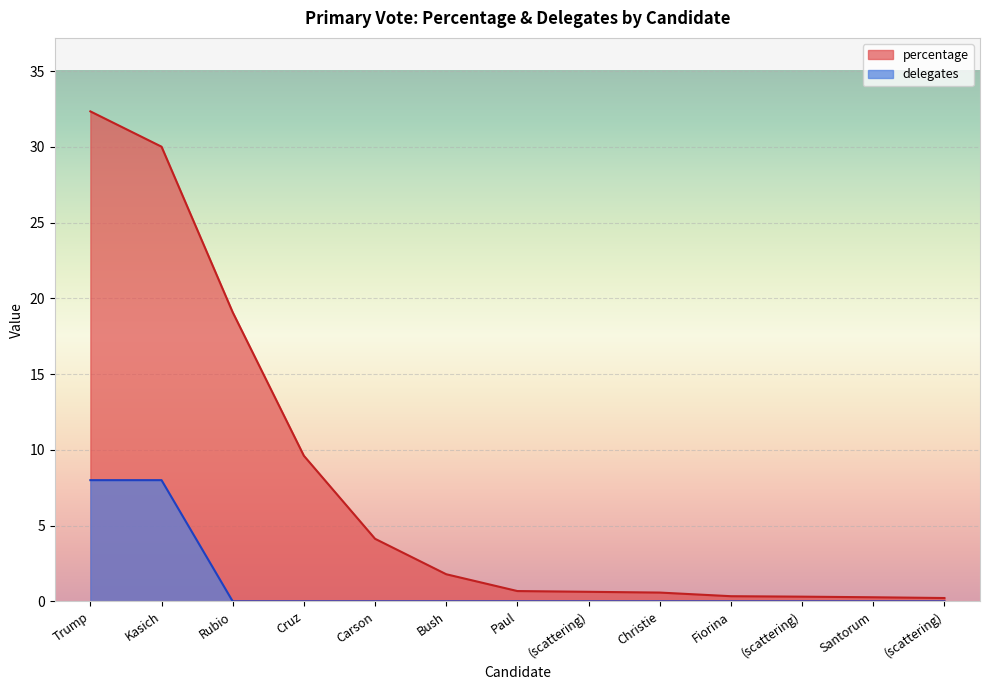

Rank the series at Fiorina from lowest to highest value.

delegates, percentage